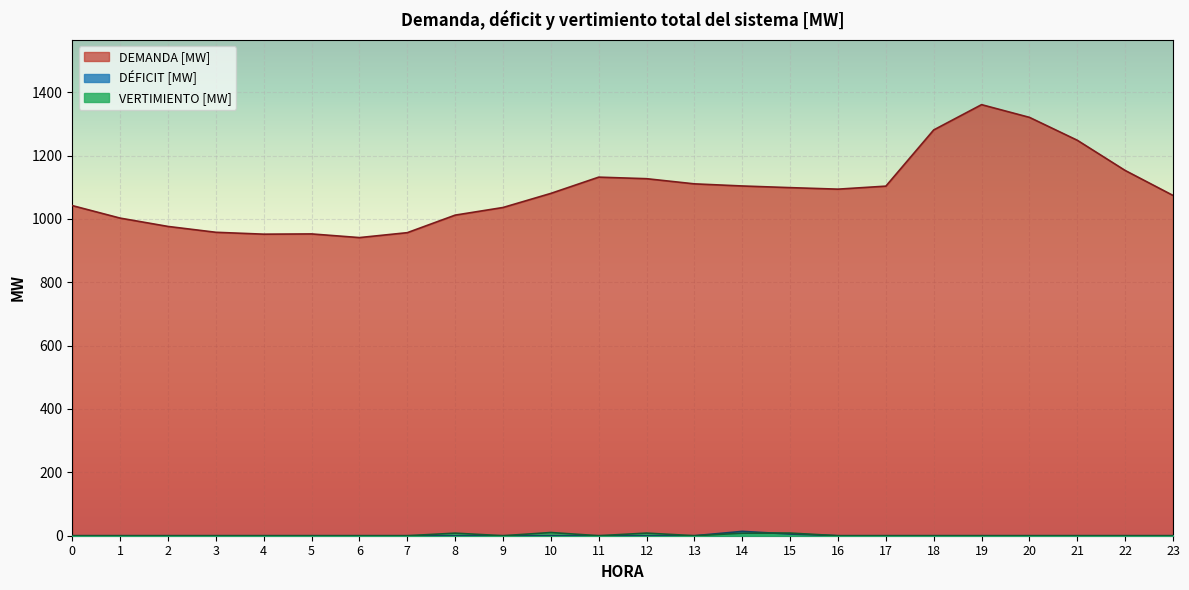

What is the spread (max minus min) of values at 15?

1093.4